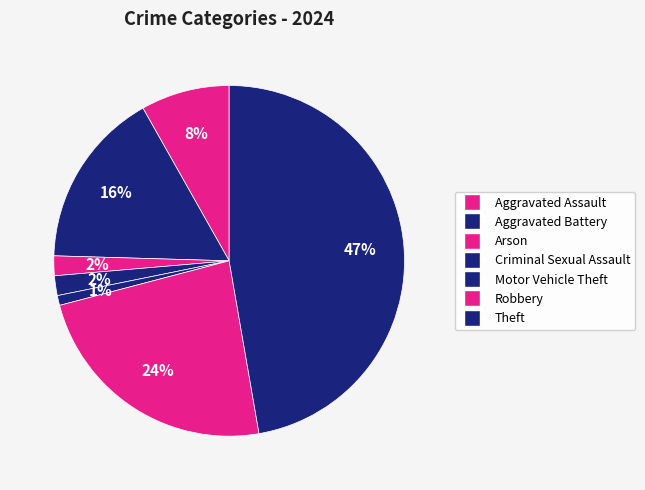

Is there any slice that represents more than half of the pie?

No